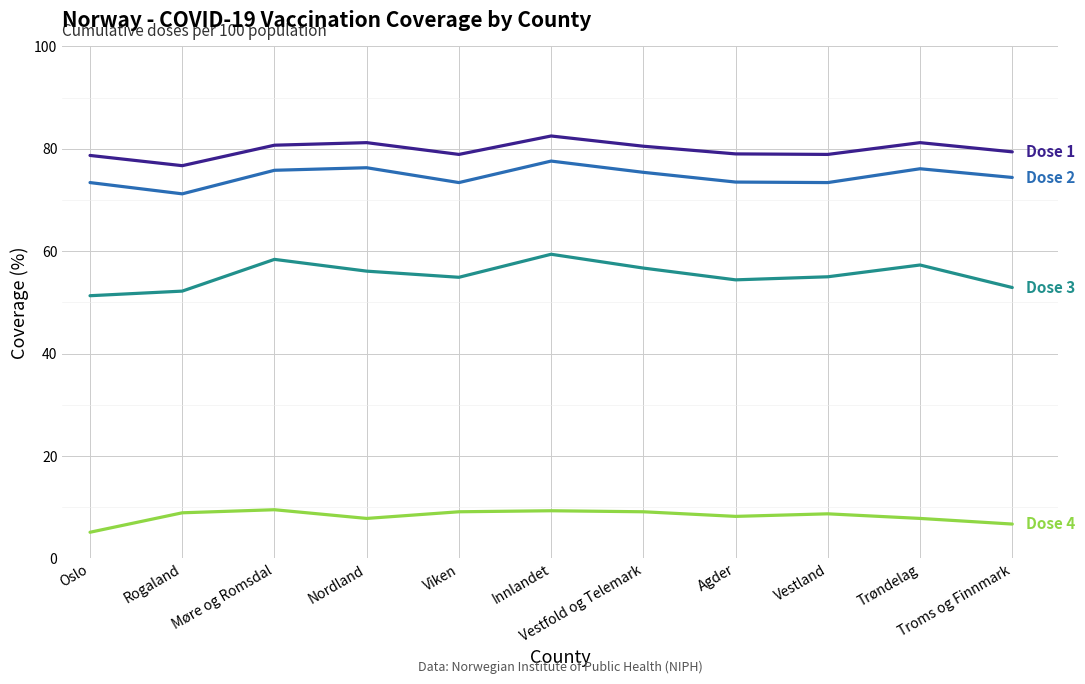

What is the minimum value shown in the chart?

5.1